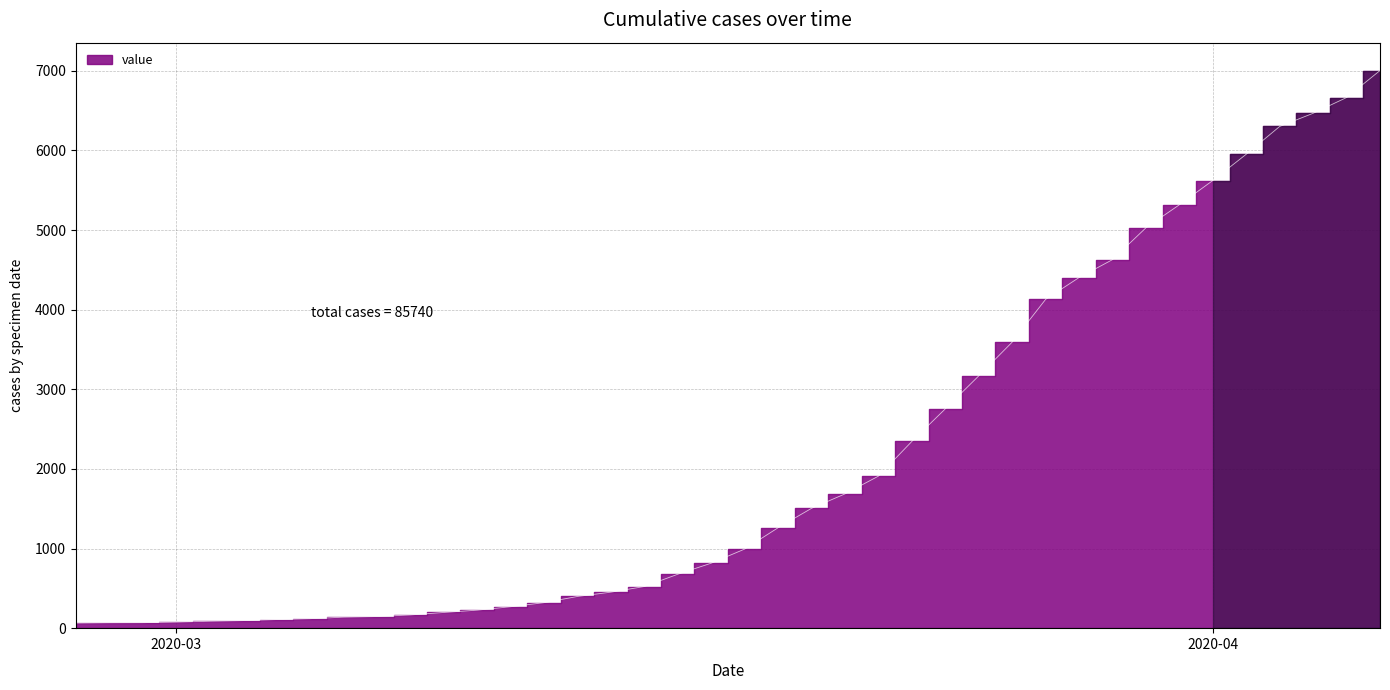

Approximately how many times larger is the value at 2020-04-01 compared to 2020-03-07?

38.5